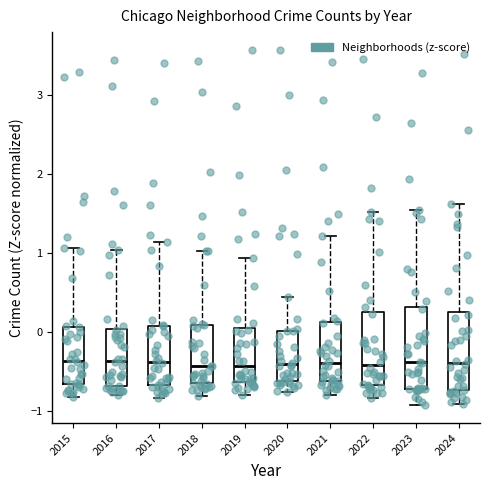

Reading left to right, transcribe this box plot: for each box, give where its median line is, the range the box spans, and where its two whiskers end, as read against the y-axis. The values are not printed on the chart, so give them approximately, as read against the axis.

2015: median -0.4, box -0.7 to 0.1, whiskers -0.8 to 1.1
2016: median -0.4, box -0.7 to 0.0, whiskers -0.8 to 1.0
2017: median -0.4, box -0.7 to 0.1, whiskers -0.8 to 1.1
2018: median -0.4, box -0.6 to 0.1, whiskers -0.8 to 1.0
2019: median -0.4, box -0.6 to 0.1, whiskers -0.8 to 0.9
2020: median -0.4, box -0.6 to 0.0, whiskers -0.8 to 0.4
2021: median -0.4, box -0.6 to 0.1, whiskers -0.8 to 1.2
2022: median -0.4, box -0.7 to 0.3, whiskers -0.8 to 1.5
2023: median -0.4, box -0.7 to 0.3, whiskers -0.9 to 1.5
2024: median -0.4, box -0.7 to 0.3, whiskers -0.9 to 1.6